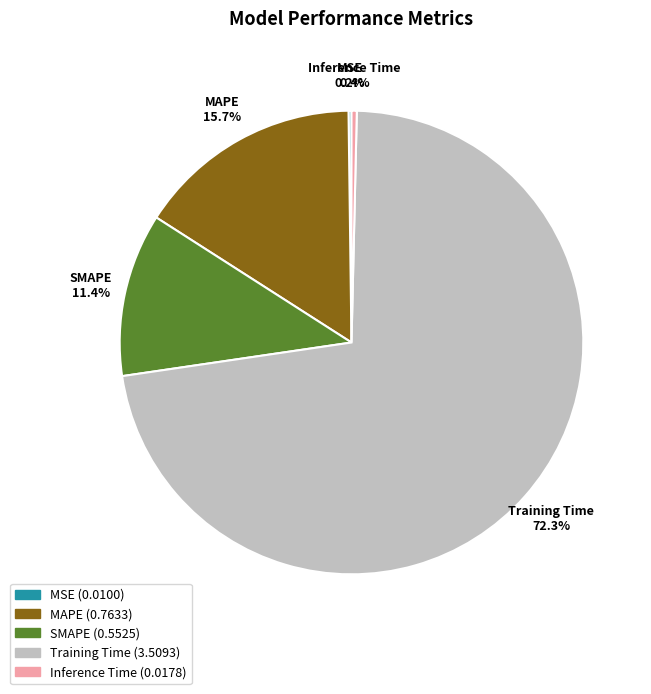

To the nearest percent, what is the average slice percentage?

20%